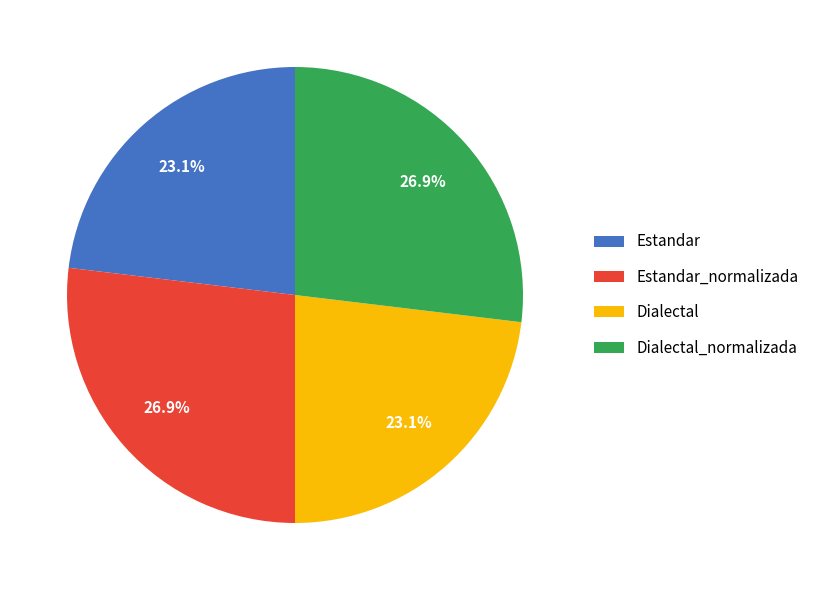

Does Estandar_normalizada account for over 50% of the chart?

No